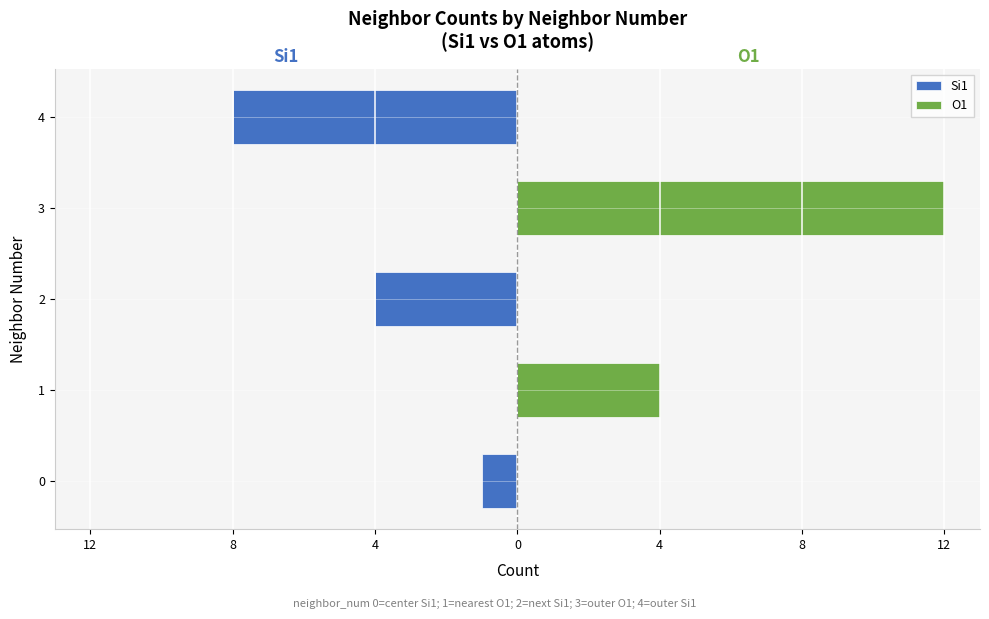

Which series has the largest total across all categories?

O1